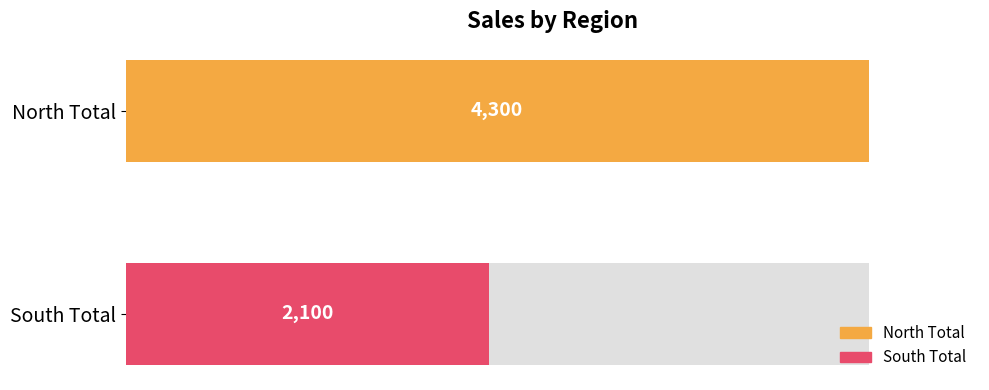

True or false: the data shows 510 at South Total.

False